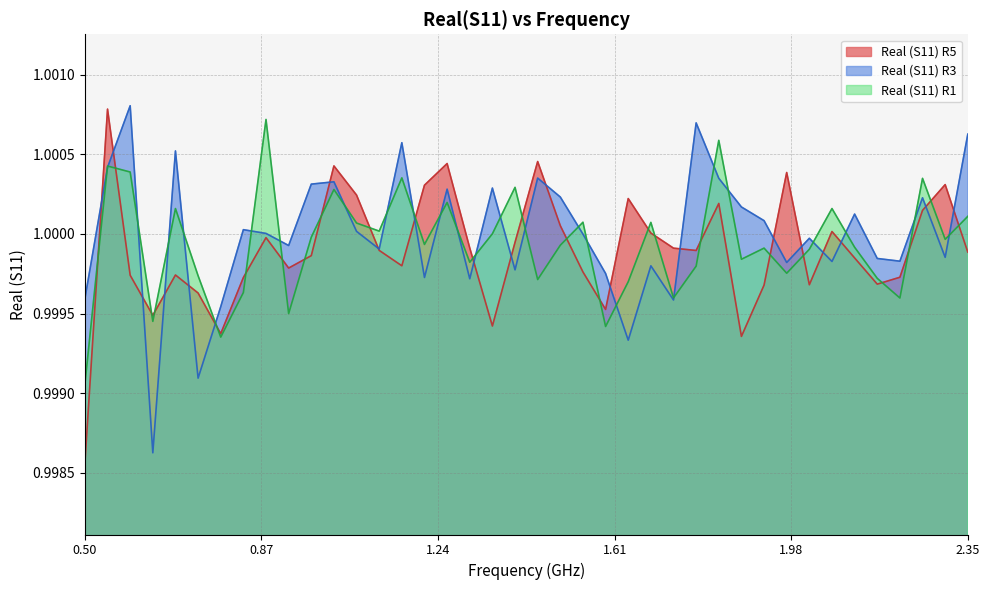

List the series in order of their overall mean, highest first.

Real (S11) R3, Real (S11) R1, Real (S11) R5